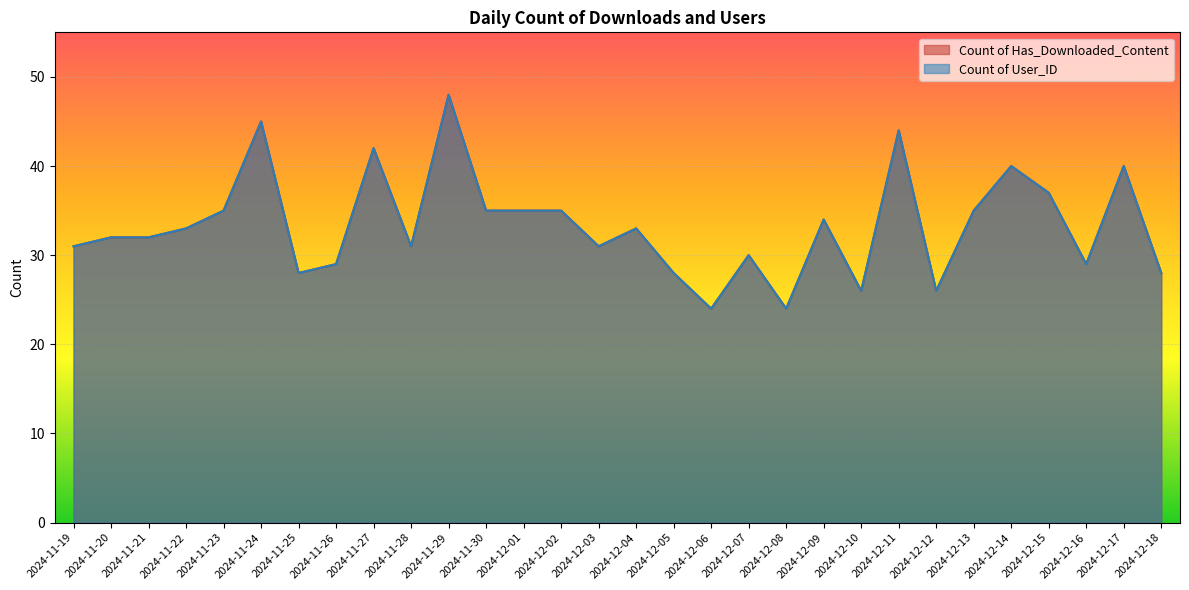

Which series has the largest total across all categories?

Count of Has_Downloaded_Content